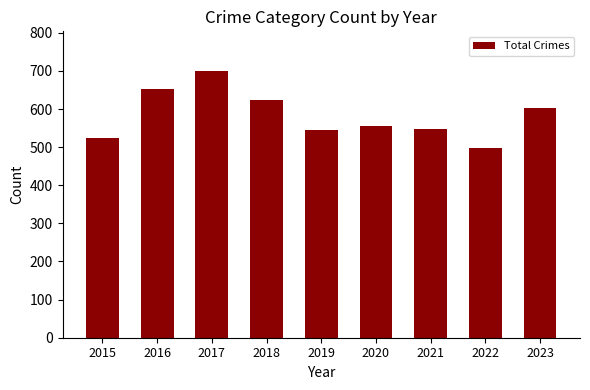

Is it true that the value at 2022 is 231?

False